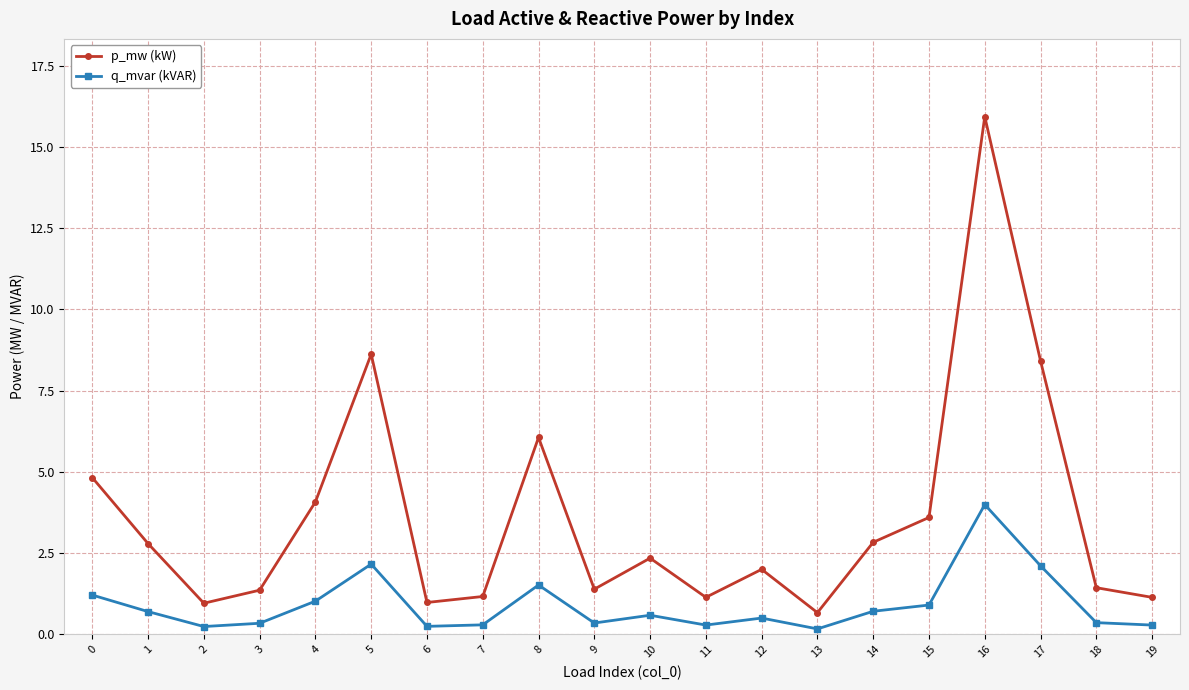

Where is p_mw (kW) nearest to the value 8?

17